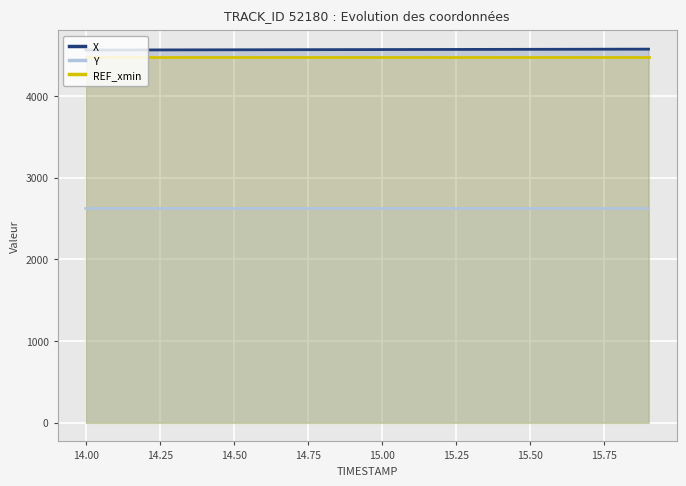

What is the average value of the X series?

4568.1